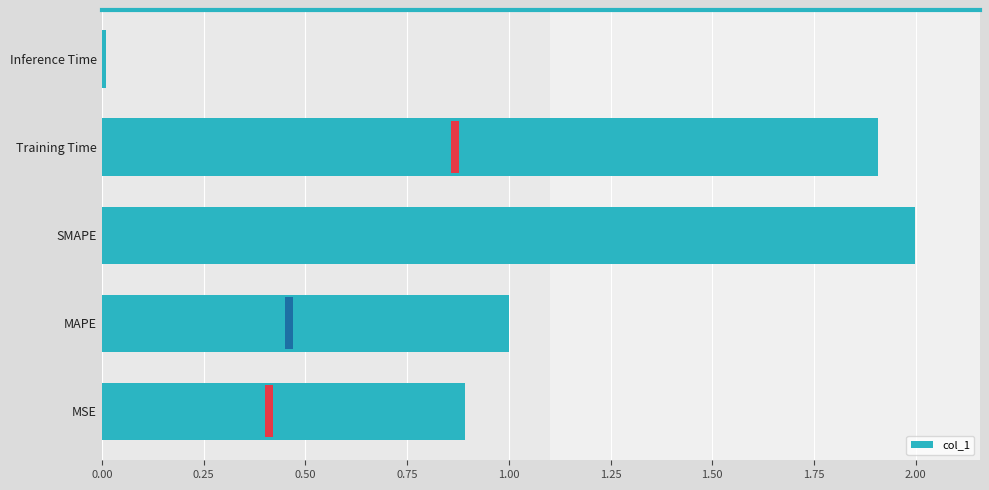

Is it true that the value at Inference Time is 0.0?

False